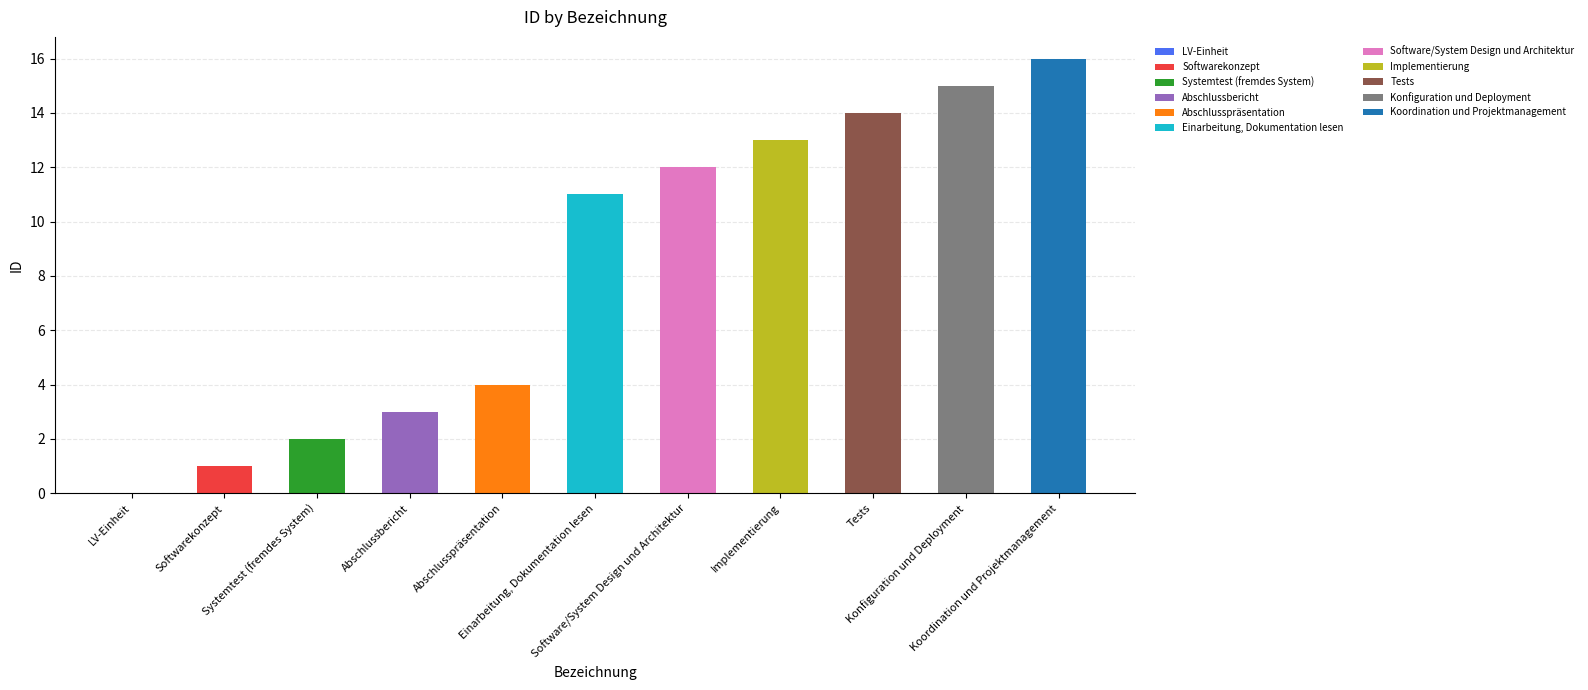

Reading left to right, what are all the values shown in this chart?

LV-Einheit=0	Softwarekonzept=1	Systemtest (fremdes System)=2	Abschlussbericht=3	Abschlusspräsentation=4	Einarbeitung, Dokumentation lesen=11	Software/System Design und Architektur=12	Implementierung=13	Tests=14	Konfiguration und Deployment=15	Koordination und Projektmanagement=16